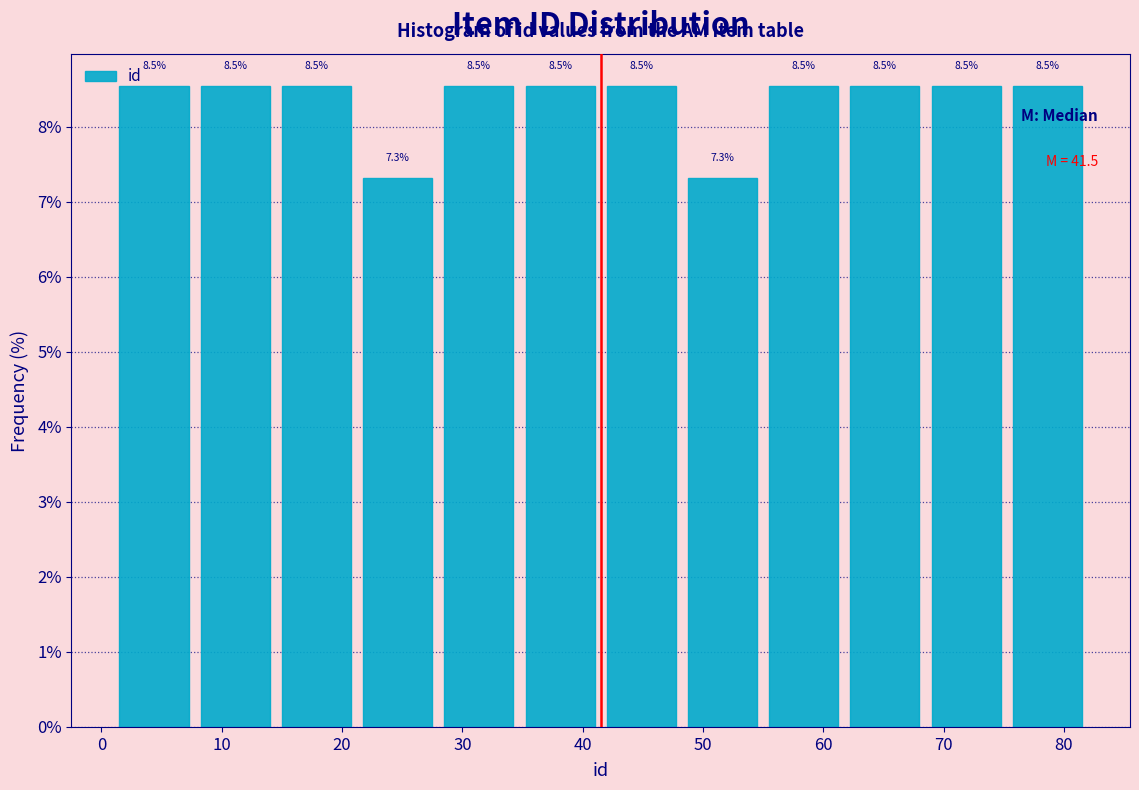

Reading left to right, transcribe this chart: for each bar, give the range it covers on the x-axis and its height. The bar edges are not printed on the chart, so give them approximately, as read against the axis.

1 to 8: 8.5
8 to 15: 8.5
15 to 21: 8.5
21 to 28: 7.3
28 to 35: 8.5
35 to 42: 8.5
42 to 48: 8.5
48 to 55: 7.3
55 to 62: 8.5
62 to 69: 8.5
69 to 75: 8.5
75 to 82: 8.5